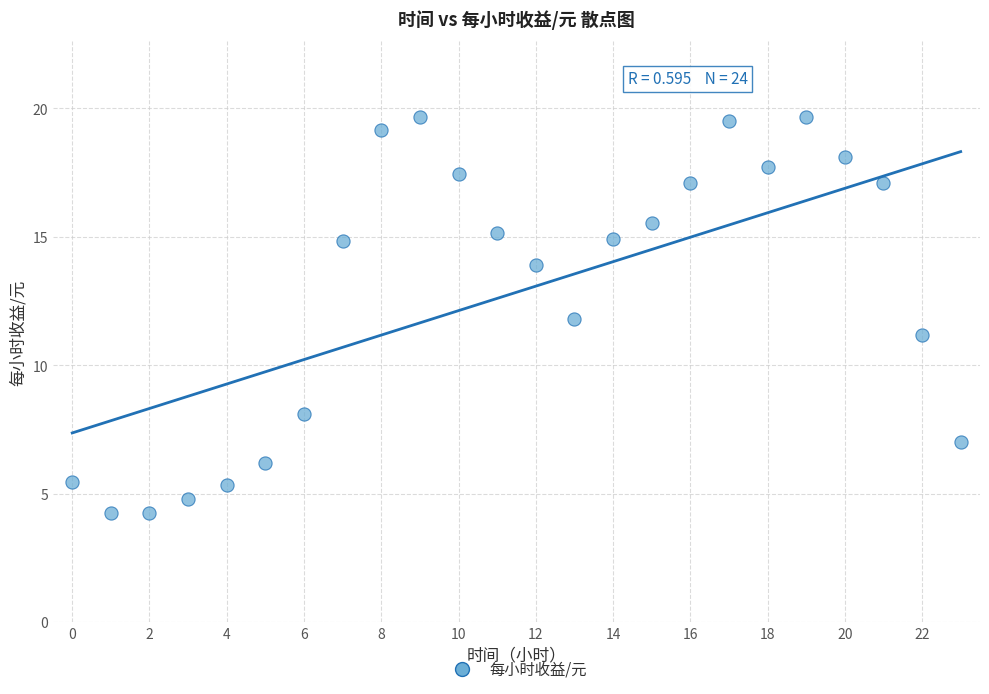

What is the range of Y values (max minus min)?

15.4